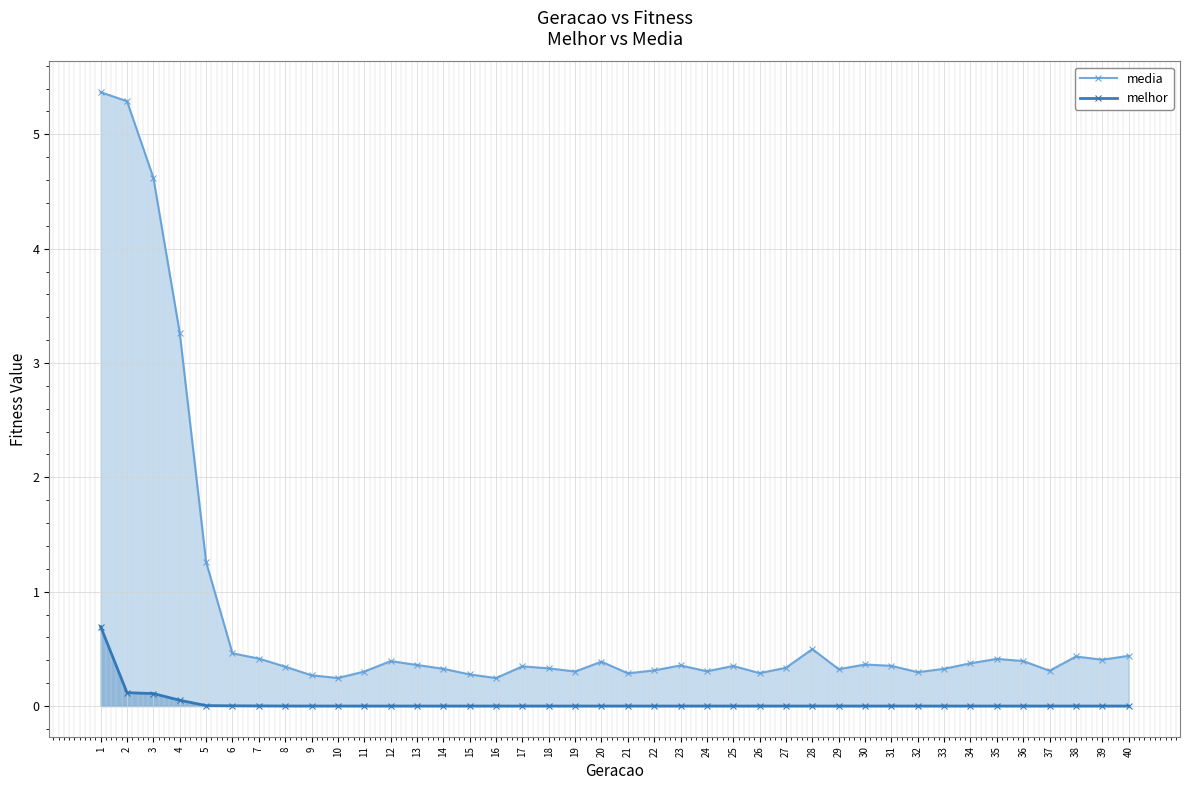

What are all the series names shown in the legend?

media, melhor